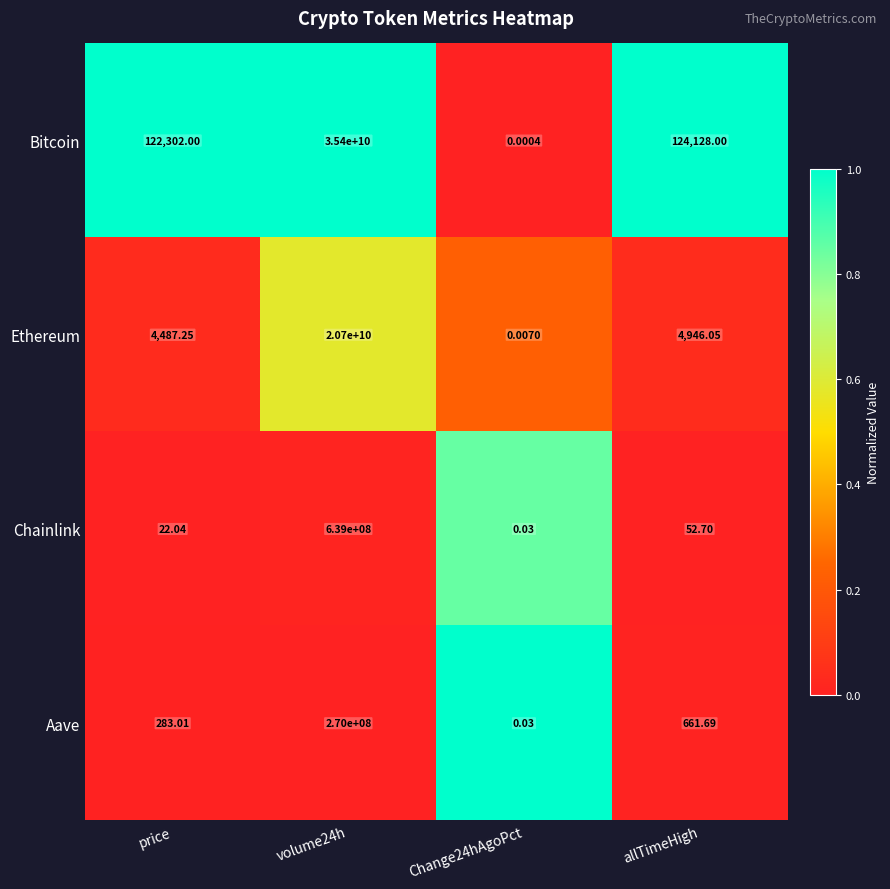

Which series changed the most between volume24h and allTimeHigh?

Bitcoin